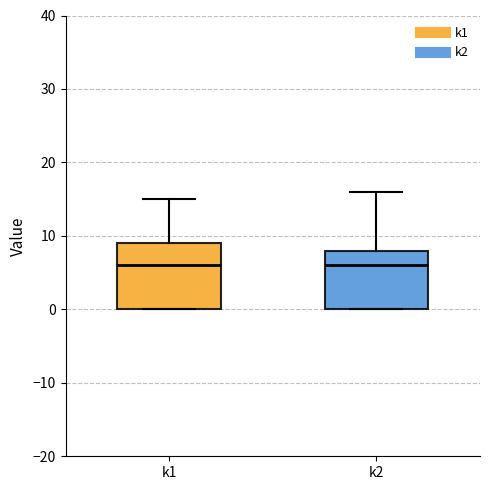

Reading left to right, read every box against the y-axis: the position of its median line, the range the box covers, and the ends of its whiskers. The values are not printed on the chart, so give them approximately, as read against the axis.

k1: median 6, box 0 to 9, whiskers 0 to 15
k2: median 6, box 0 to 8, whiskers 0 to 16